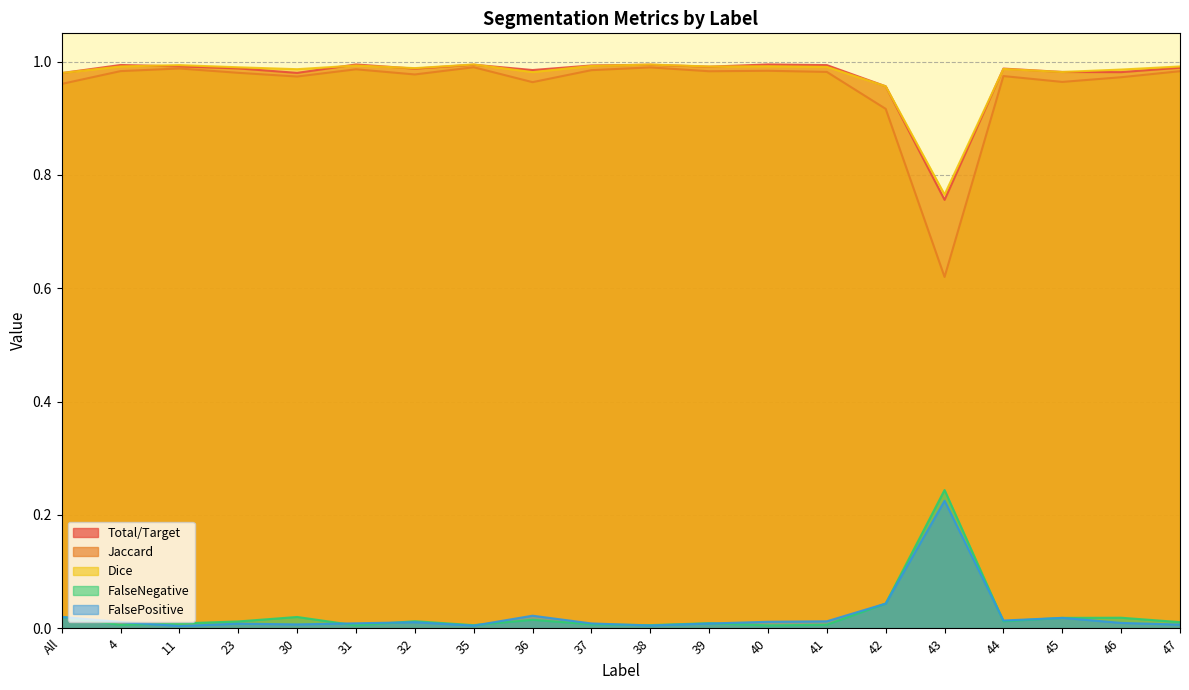

Reading left to right, extract all data points from this chart.

Total/Target: All=1.0	4=1.0	11=1.0	23=1.0	30=1.0	31=1.0	32=1.0	35=1.0	36=1.0	37=1.0	38=1.0	39=1.0	40=1.0	41=1.0	42=1.0	43=0.8	44=1.0	45=1.0	46=1.0	47=1.0
Jaccard: All=1.0	4=1.0	11=1.0	23=1.0	30=1.0	31=1.0	32=1.0	35=1.0	36=1.0	37=1.0	38=1.0	39=1.0	40=1.0	41=1.0	42=0.9	43=0.6	44=1.0	45=1.0	46=1.0	47=1.0
Dice: All=1.0	4=1.0	11=1.0	23=1.0	30=1.0	31=1.0	32=1.0	35=1.0	36=1.0	37=1.0	38=1.0	39=1.0	40=1.0	41=1.0	42=1.0	43=0.8	44=1.0	45=1.0	46=1.0	47=1.0
FalseNegative: All=0.0	4=0.0	11=0.0	23=0.0	30=0.0	31=0.0	32=0.0	35=0.0	36=0.0	37=0.0	38=0.0	39=0.0	40=0.0	41=0.0	42=0.0	43=0.2	44=0.0	45=0.0	46=0.0	47=0.0
FalsePositive: All=0.0	4=0.0	11=0.0	23=0.0	30=0.0	31=0.0	32=0.0	35=0.0	36=0.0	37=0.0	38=0.0	39=0.0	40=0.0	41=0.0	42=0.0	43=0.2	44=0.0	45=0.0	46=0.0	47=0.0